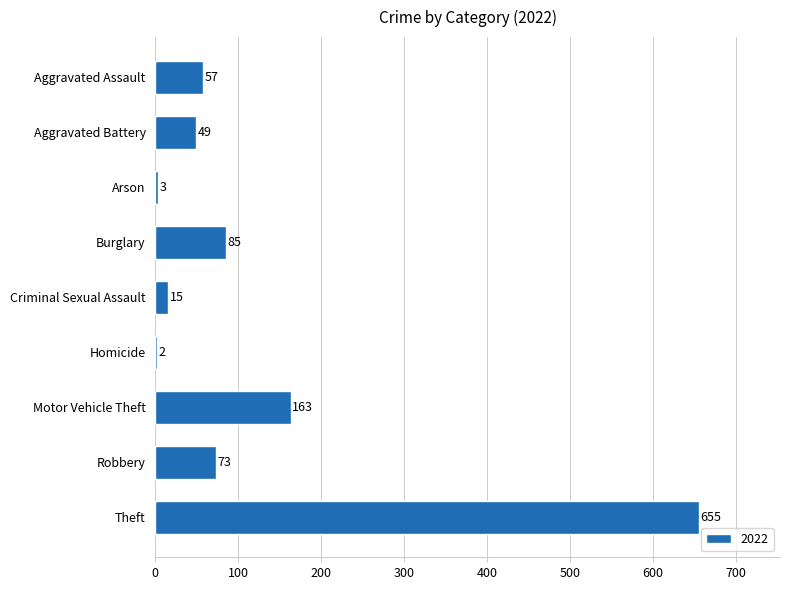

True or false: the data shows 77 at Aggravated Battery.

False